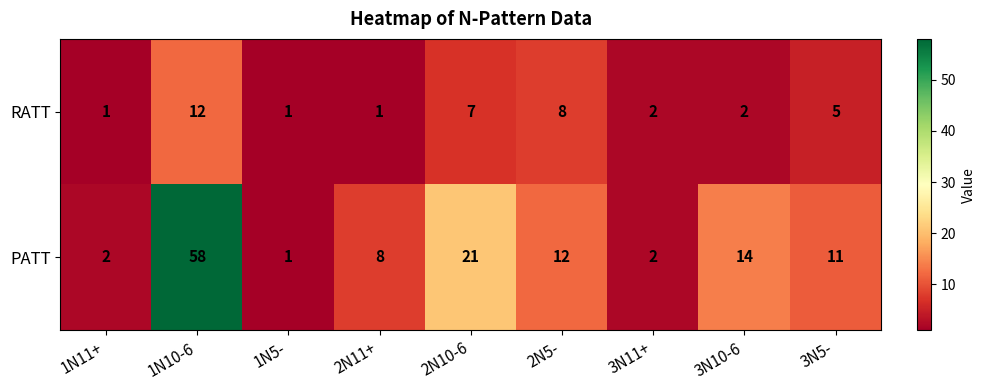

Reading left to right, transcribe all the data shown in this chart.

RATT: 1N11+=1	1N10-6=12	1N5-=1	2N11+=1	2N10-6=7	2N5-=8	3N11+=2	3N10-6=2	3N5-=5
PATT: 1N11+=2	1N10-6=58	1N5-=1	2N11+=8	2N10-6=21	2N5-=12	3N11+=2	3N10-6=14	3N5-=11